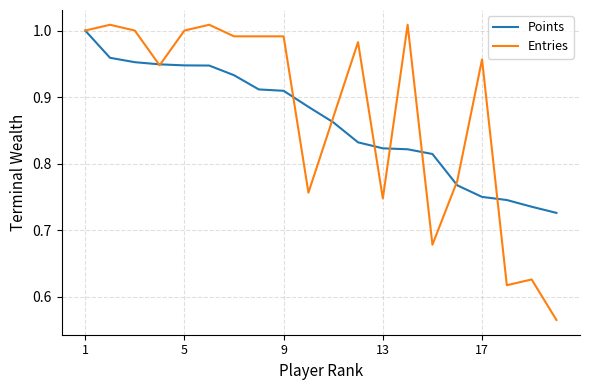

Which series has the widest spread of values?

Entries